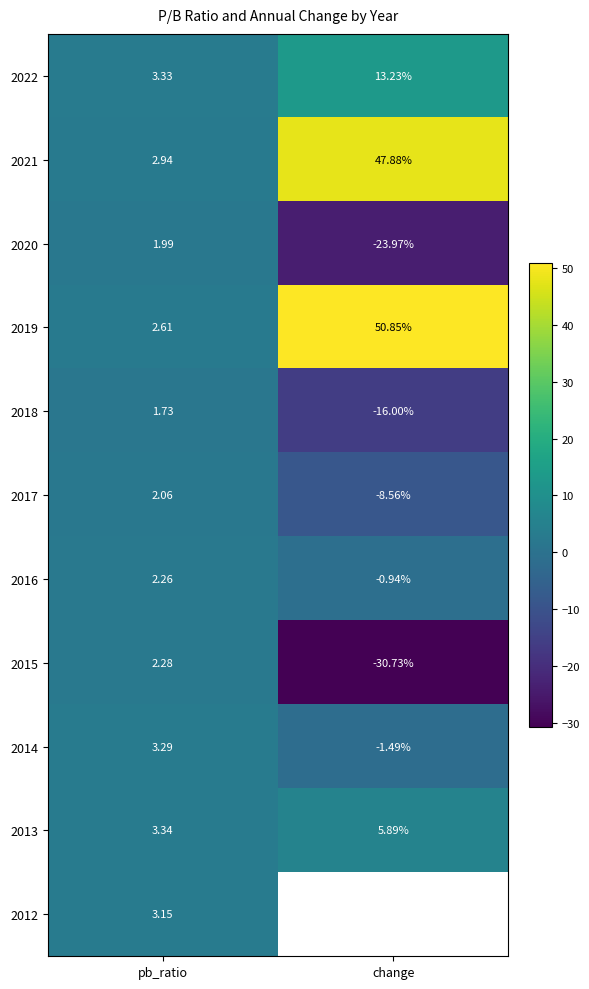

What is the difference between the 2018 values at pb_ratio and change?

17.7